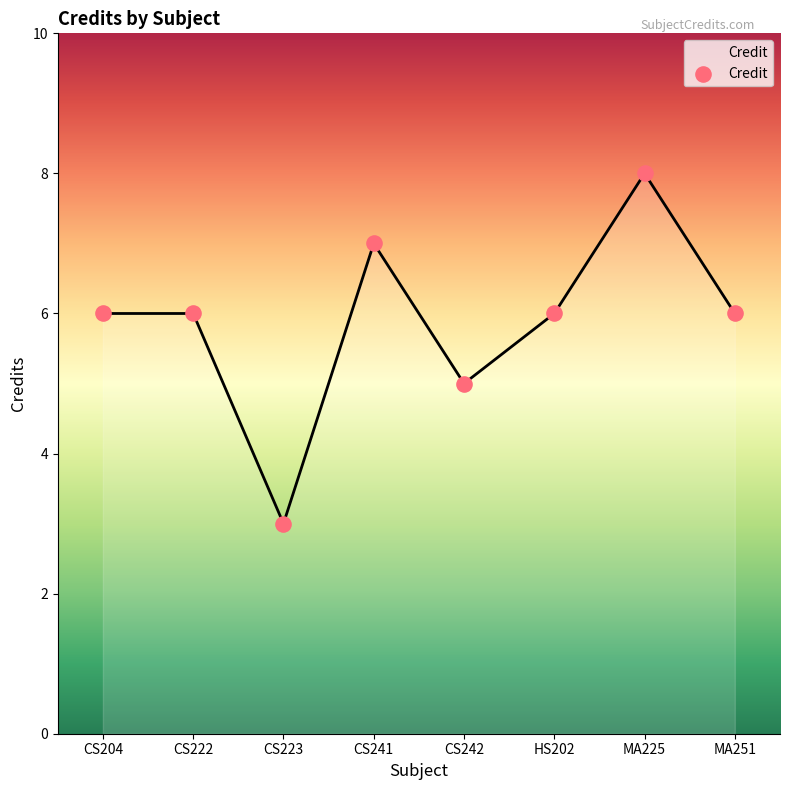

What is the change in value from CS204 to CS241?

+1